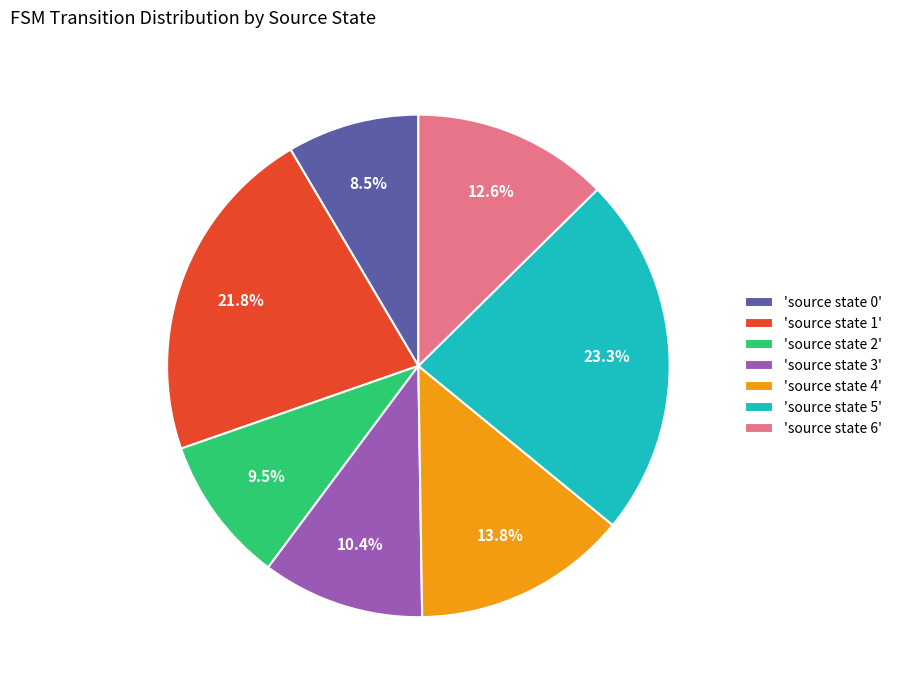

Count the number of slices in the pie.

7